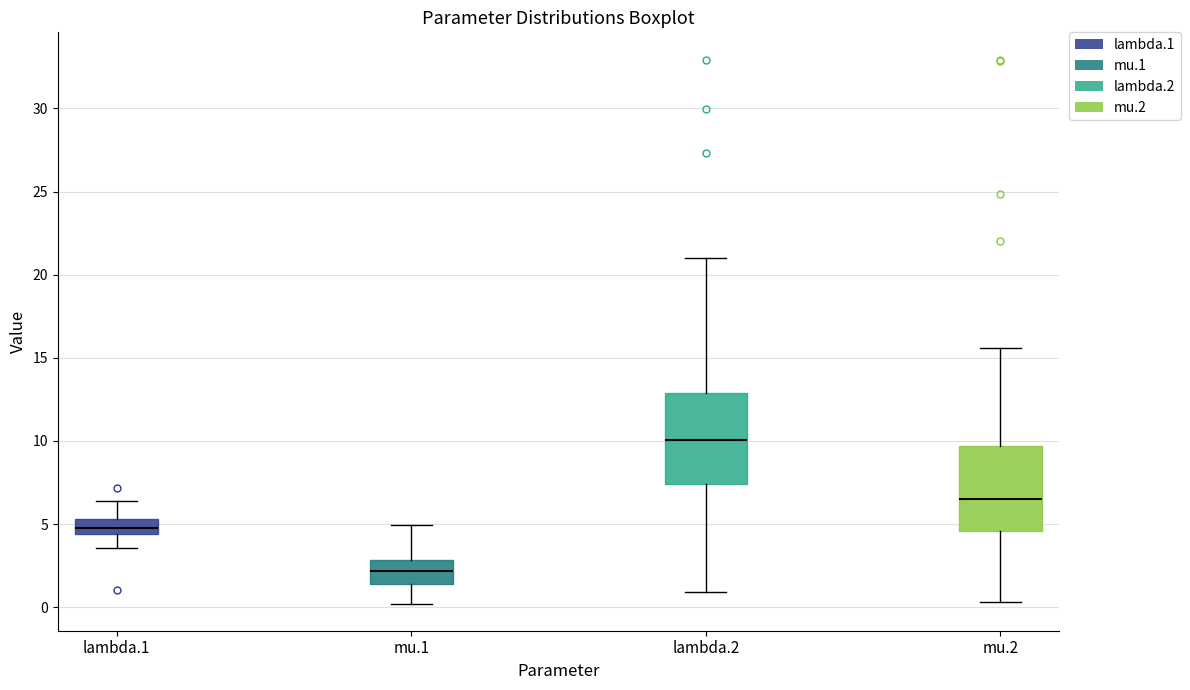

Where does the lower whisker of the box for mu.1 end on the y-axis? The values are not printed on the chart, so give them approximately, as read against the axis.

0.0